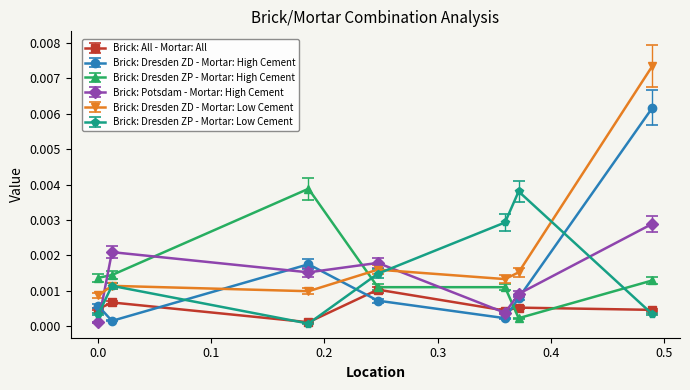

Which series has the largest range (max minus min)?

Brick: Dresden ZD - Mortar: Low Cement